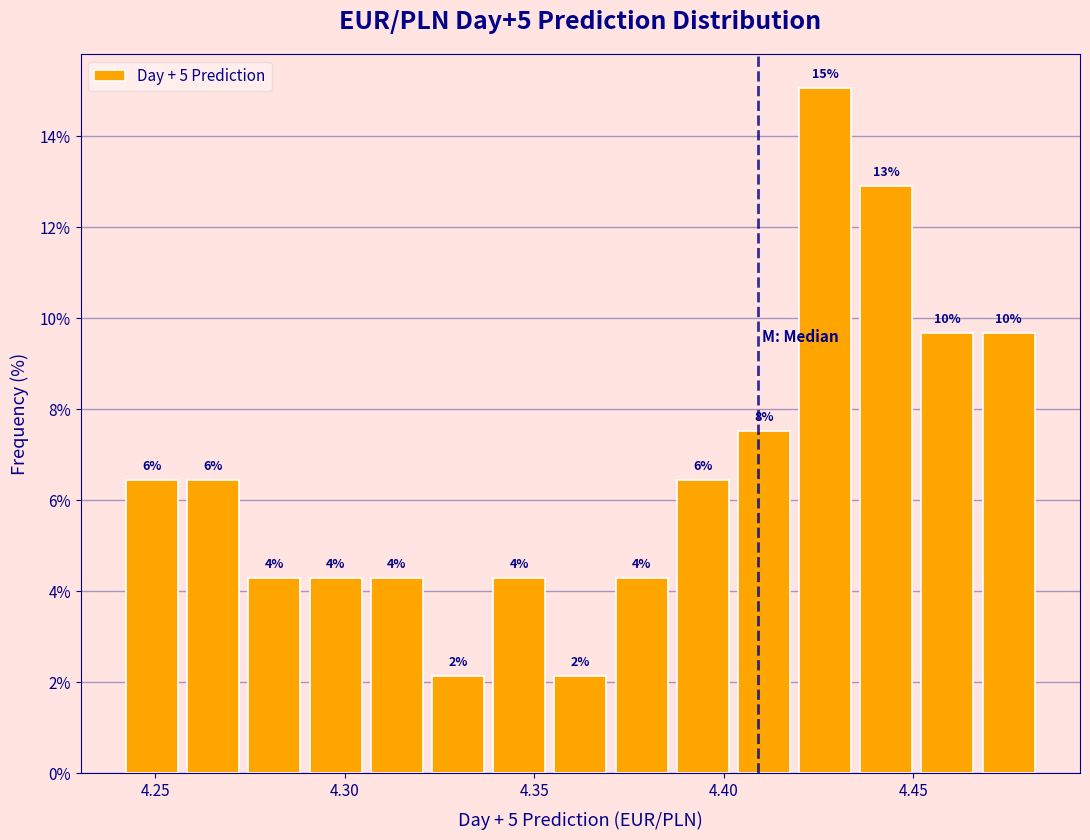

Read against the x-axis, roughly where is the centre of the tallest bar?

4.425